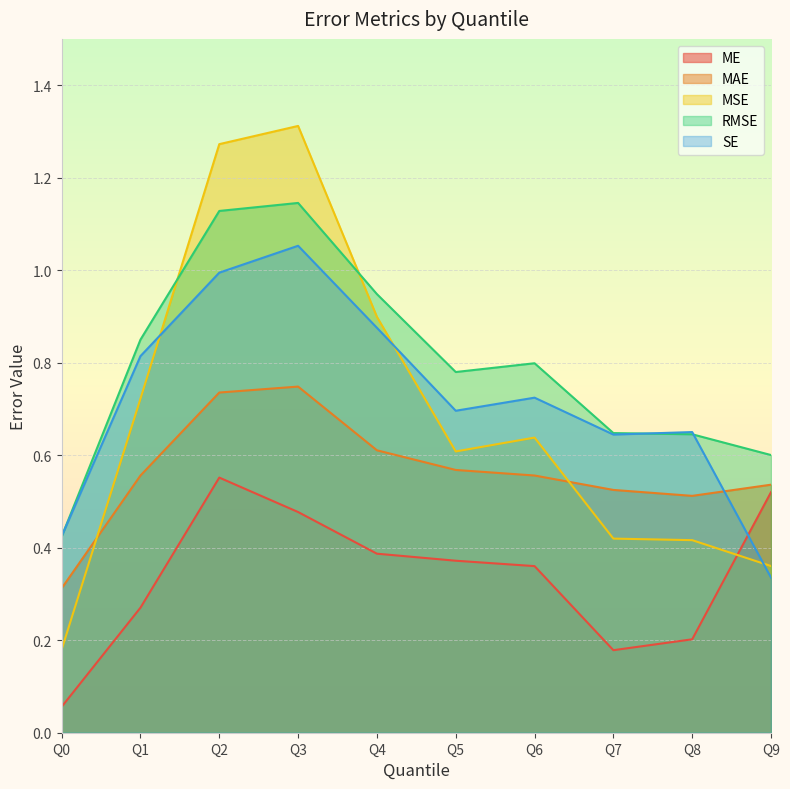

In ME, how many points are lower than both neighbors (excluding endpoints)?

1